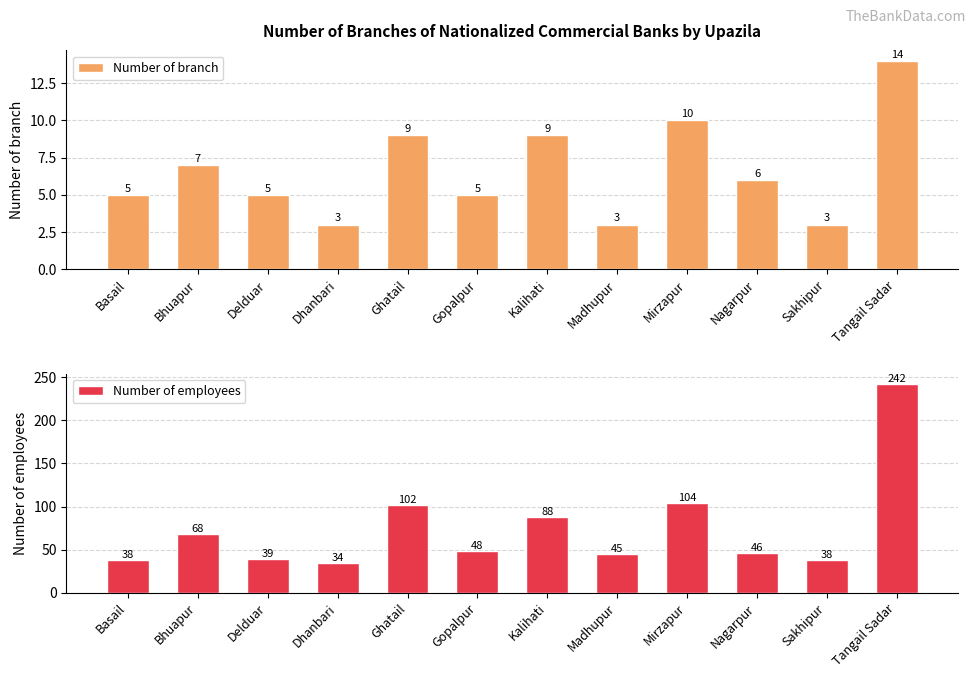

How many values in the Number of branch series exceed 6?

5